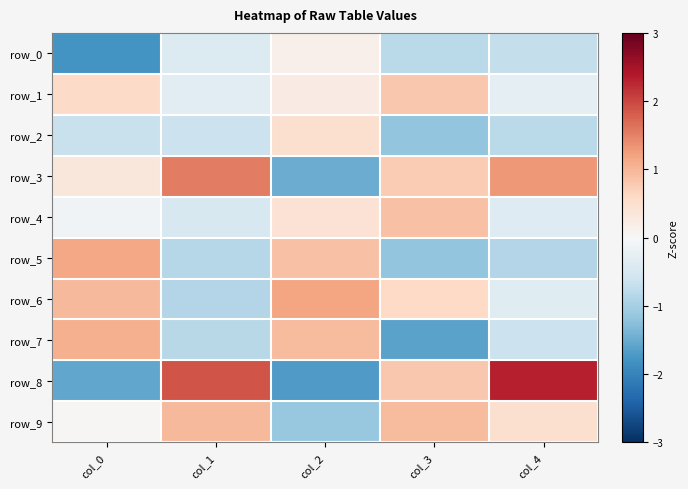

True or false: row_3 has a value of 0.1 at col_0.

False